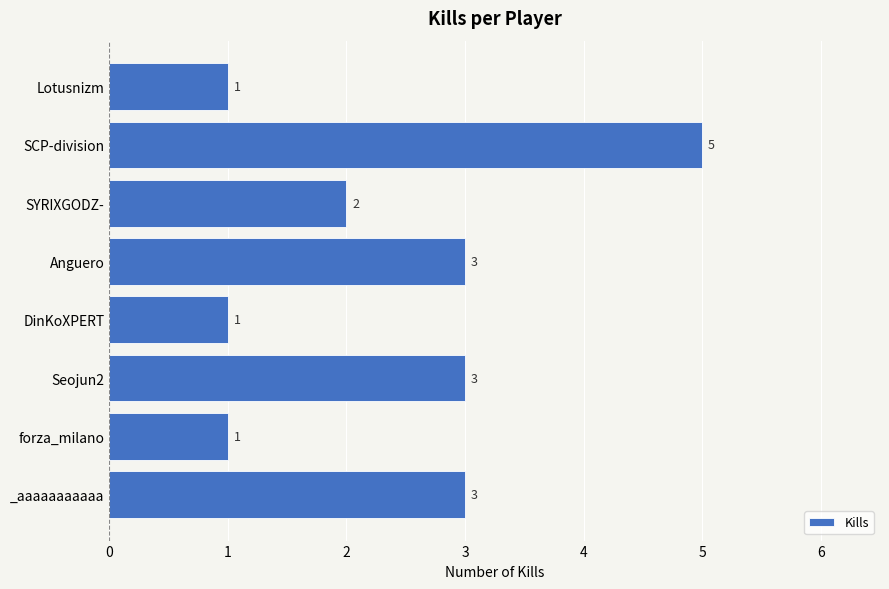

What is the change in value from Seojun2 to SCP-division?

+2